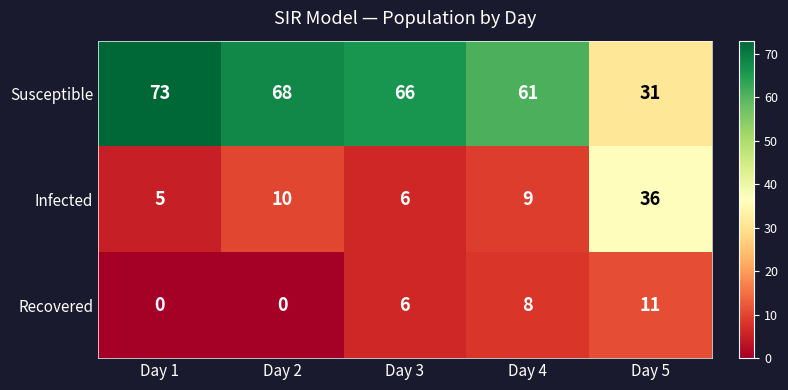

What is the average value of the Recovered series?

5